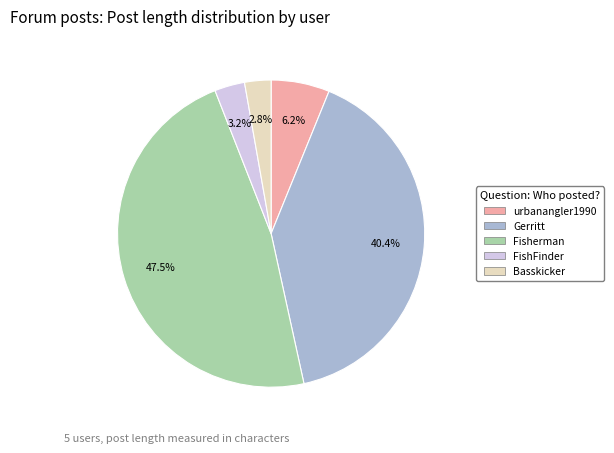

Does Basskicker account for over 50% of the chart?

No